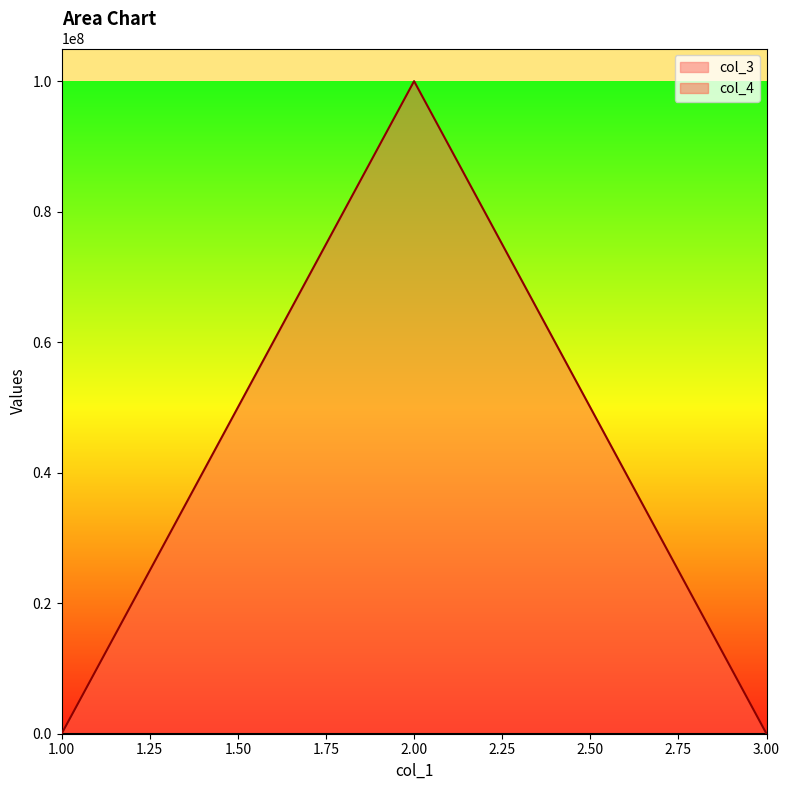

At which category does the chart reach its minimum across all series?

1